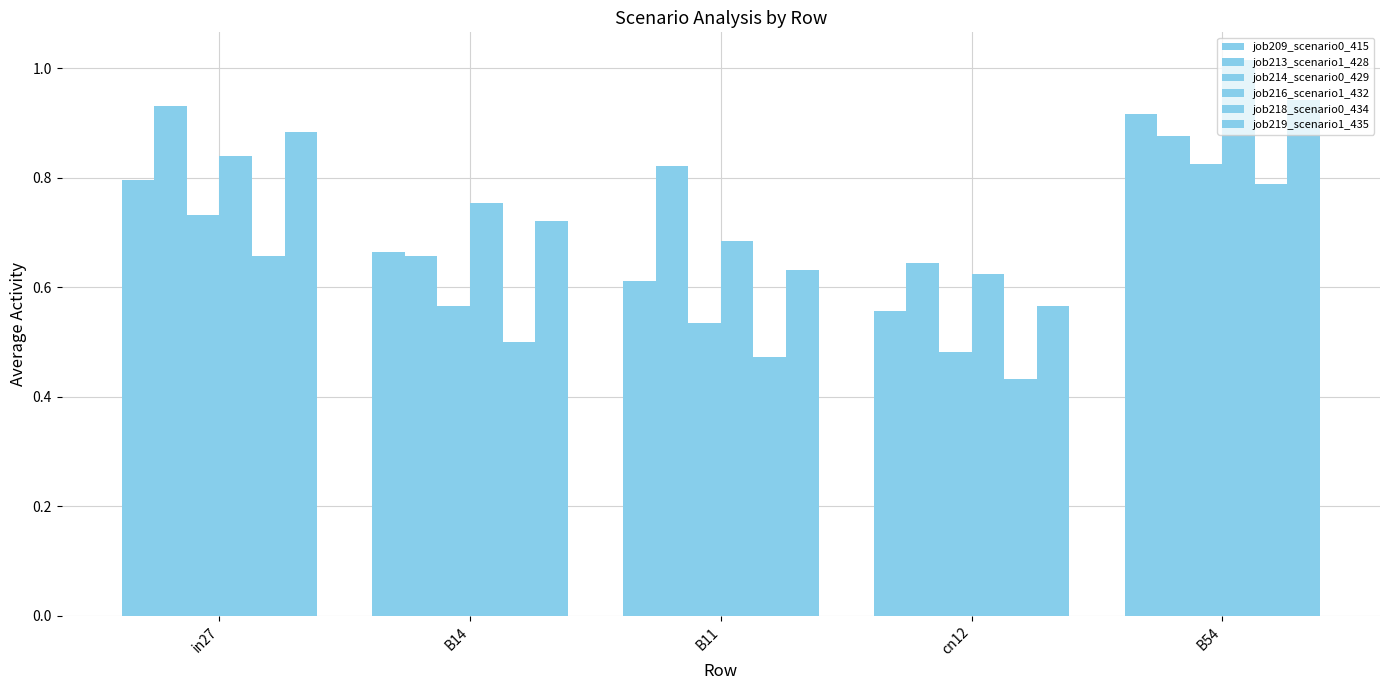

How many bars are there in each group?

6